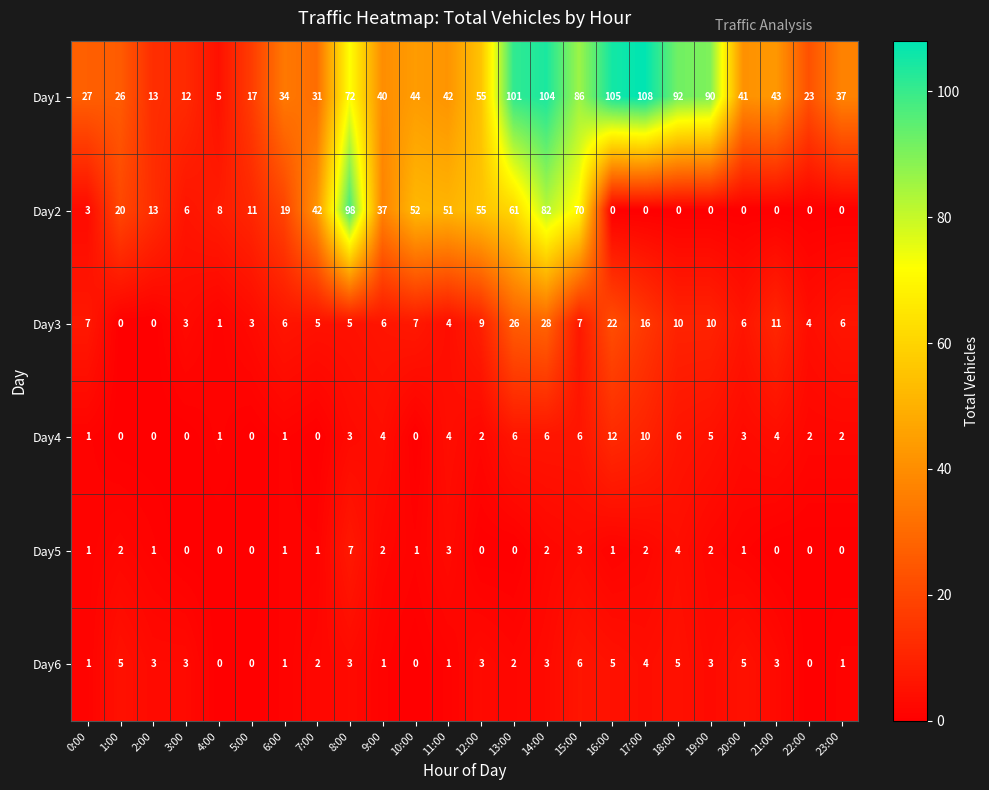

At which category is the sum across all series the highest?

14:00